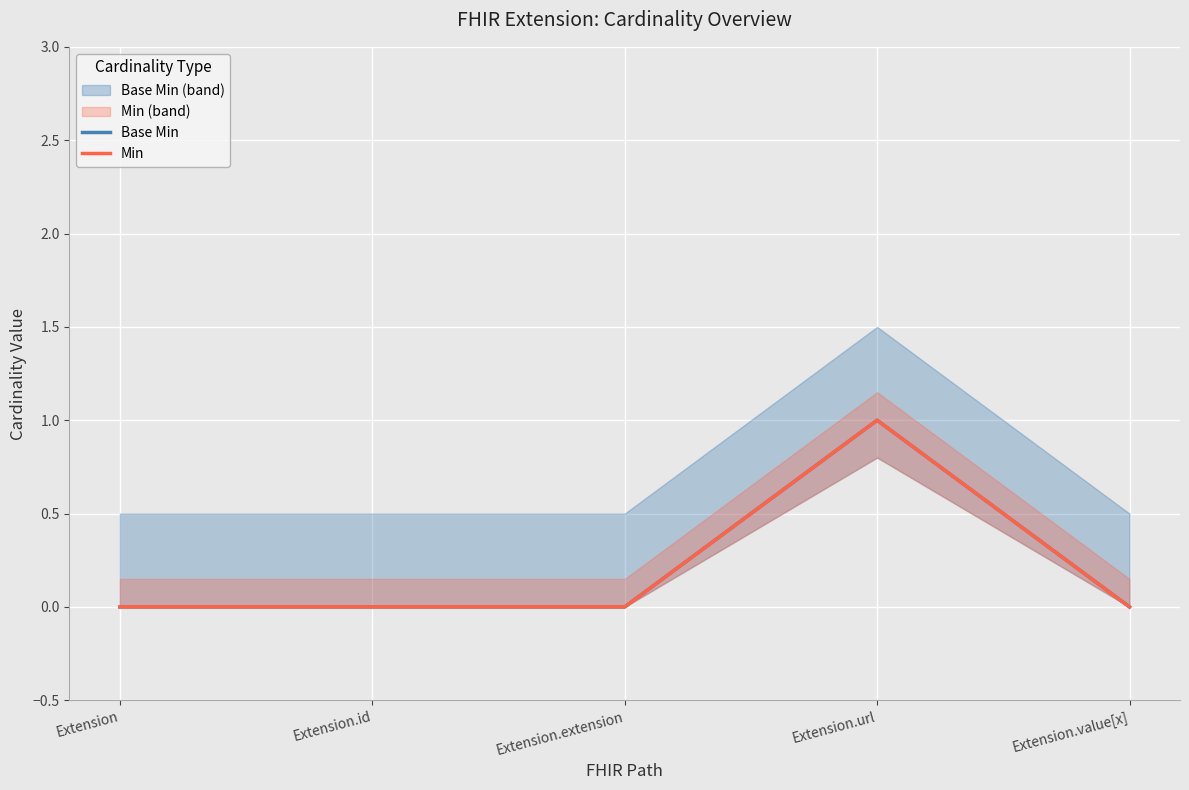

Which category has the lowest value across all series?

Extension